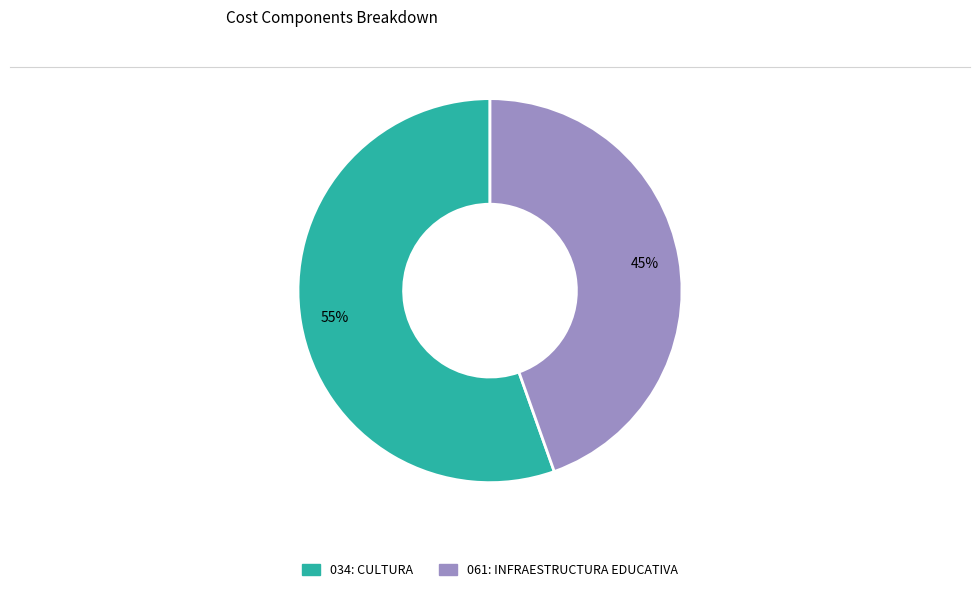

Count the number of slices in the pie.

2